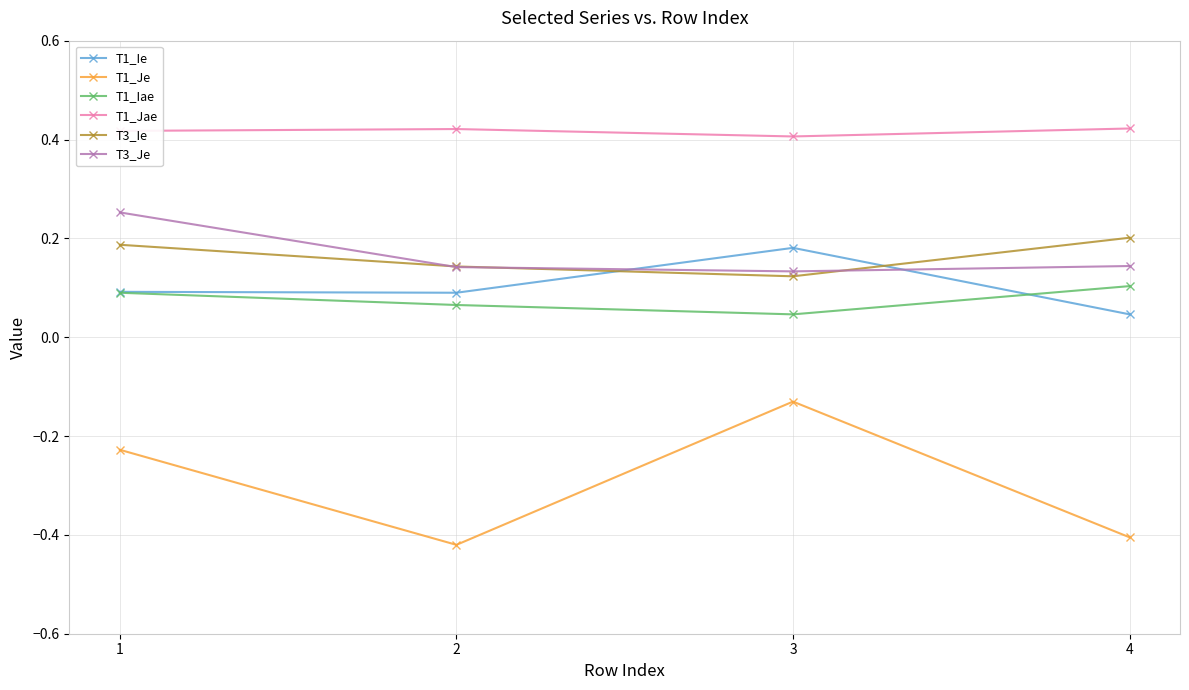

Is it true that T3_Ie equals 0.1 at 3?

True